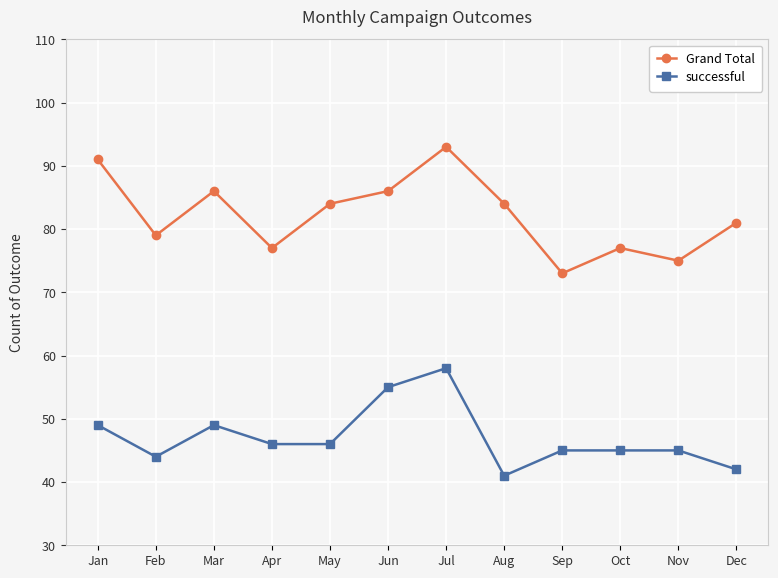

What is the total value across all series at Aug?

125